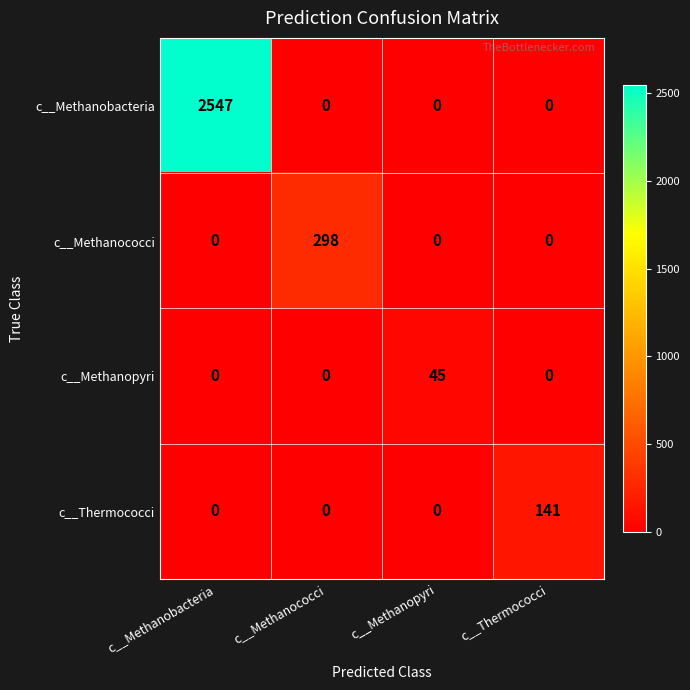

Is it true that c__Thermococci equals -43 at c__Methanococci?

False